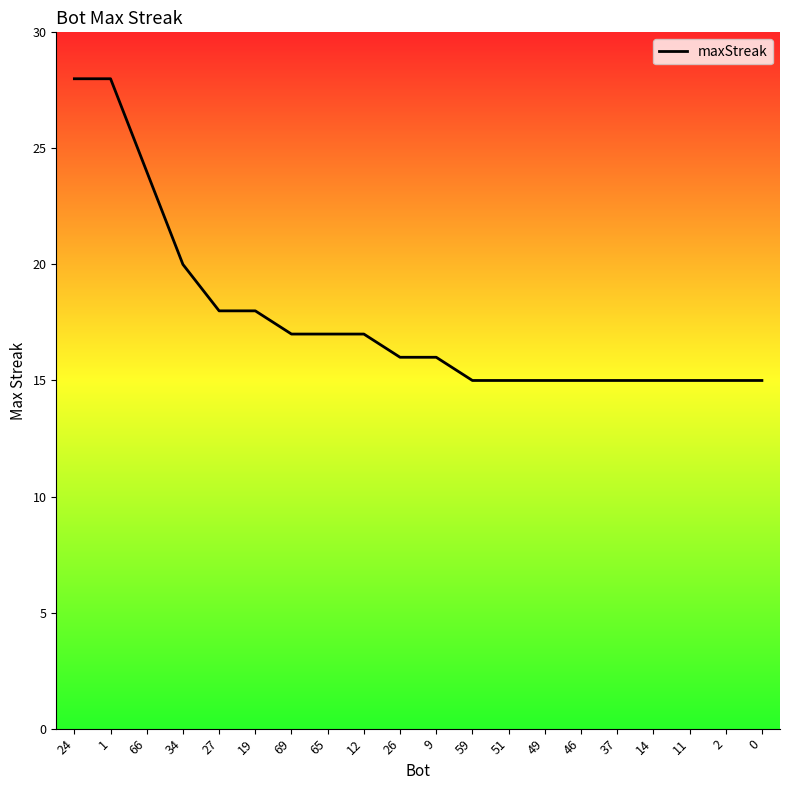

What is the change in value from 9 to 46?

-1